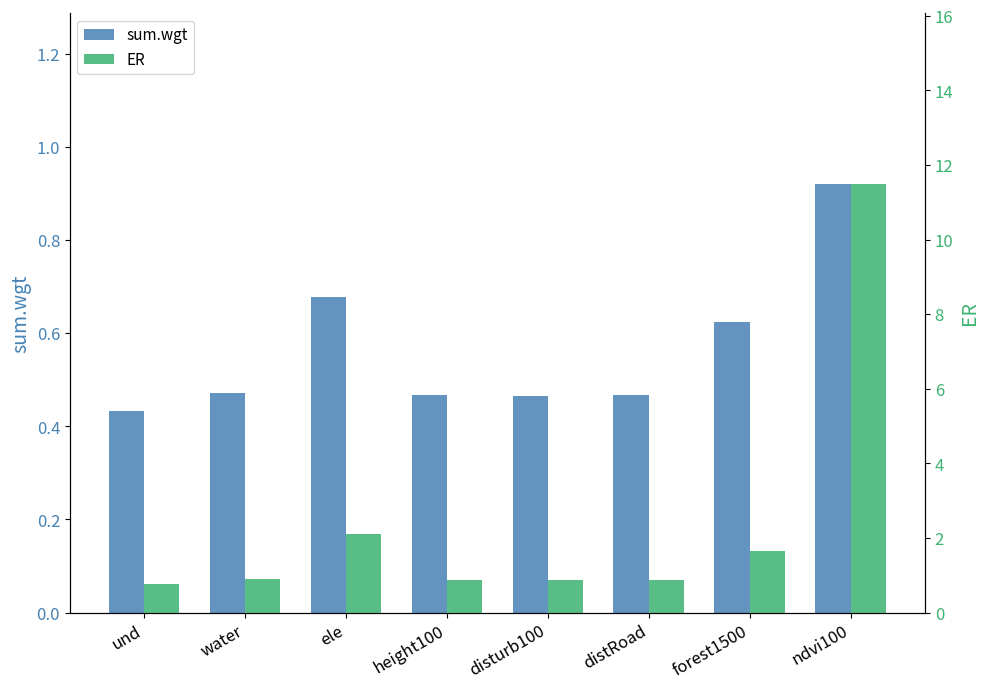

Which category has the lowest value across all series?

und